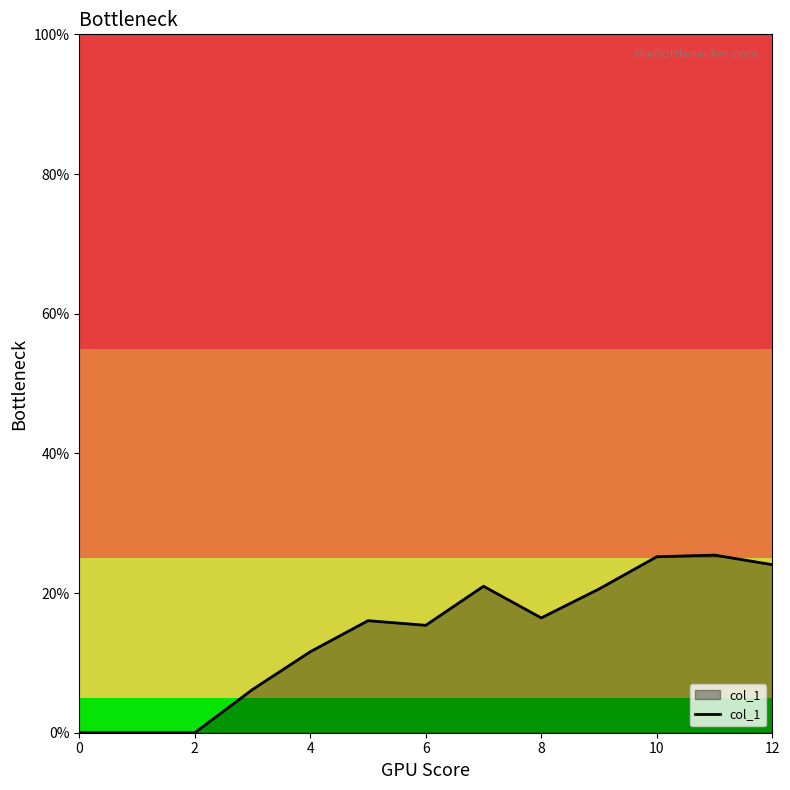

The value of col_1 at 0 is 0.0. True or false?

True